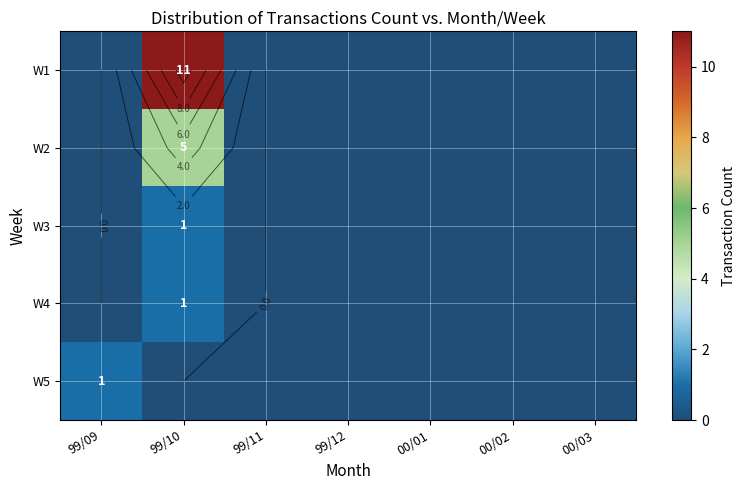

At which label does W1 reach its peak?

99/10